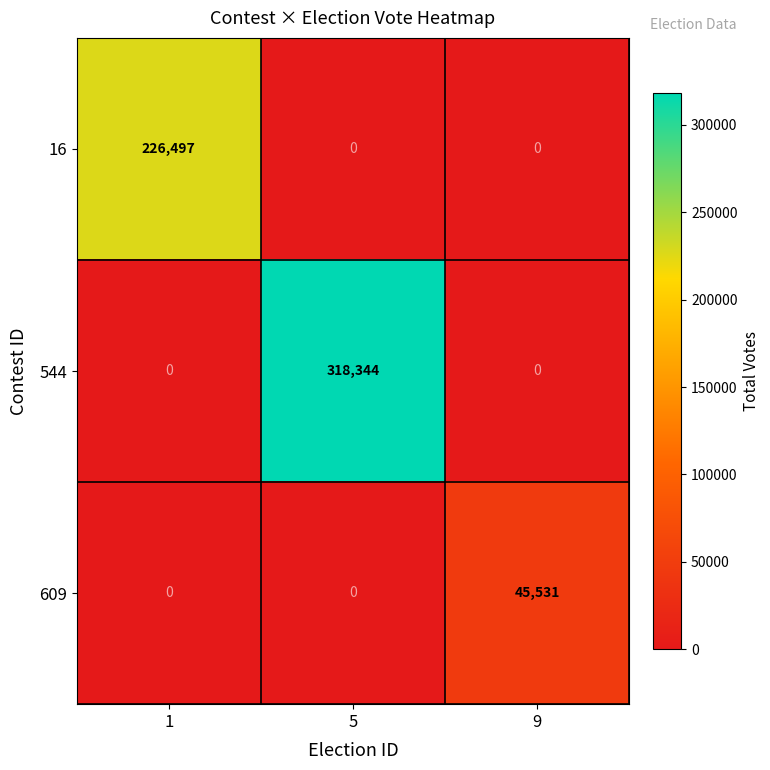

How many positive values does the 544 series have?

1